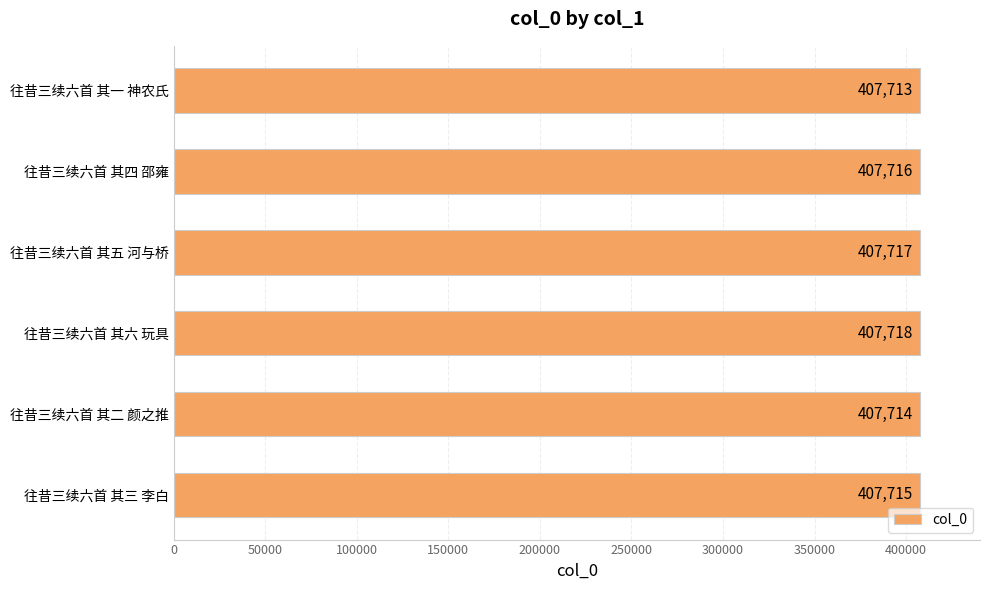

What is the approximate value at 往昔三续六首 其二 颜之推?

407714